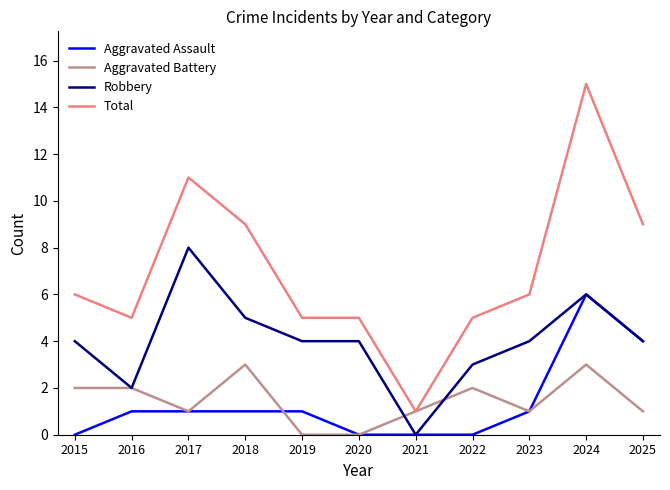

At 2019, list the series in order from smallest to largest.

Aggravated Battery, Aggravated Assault, Robbery, Total